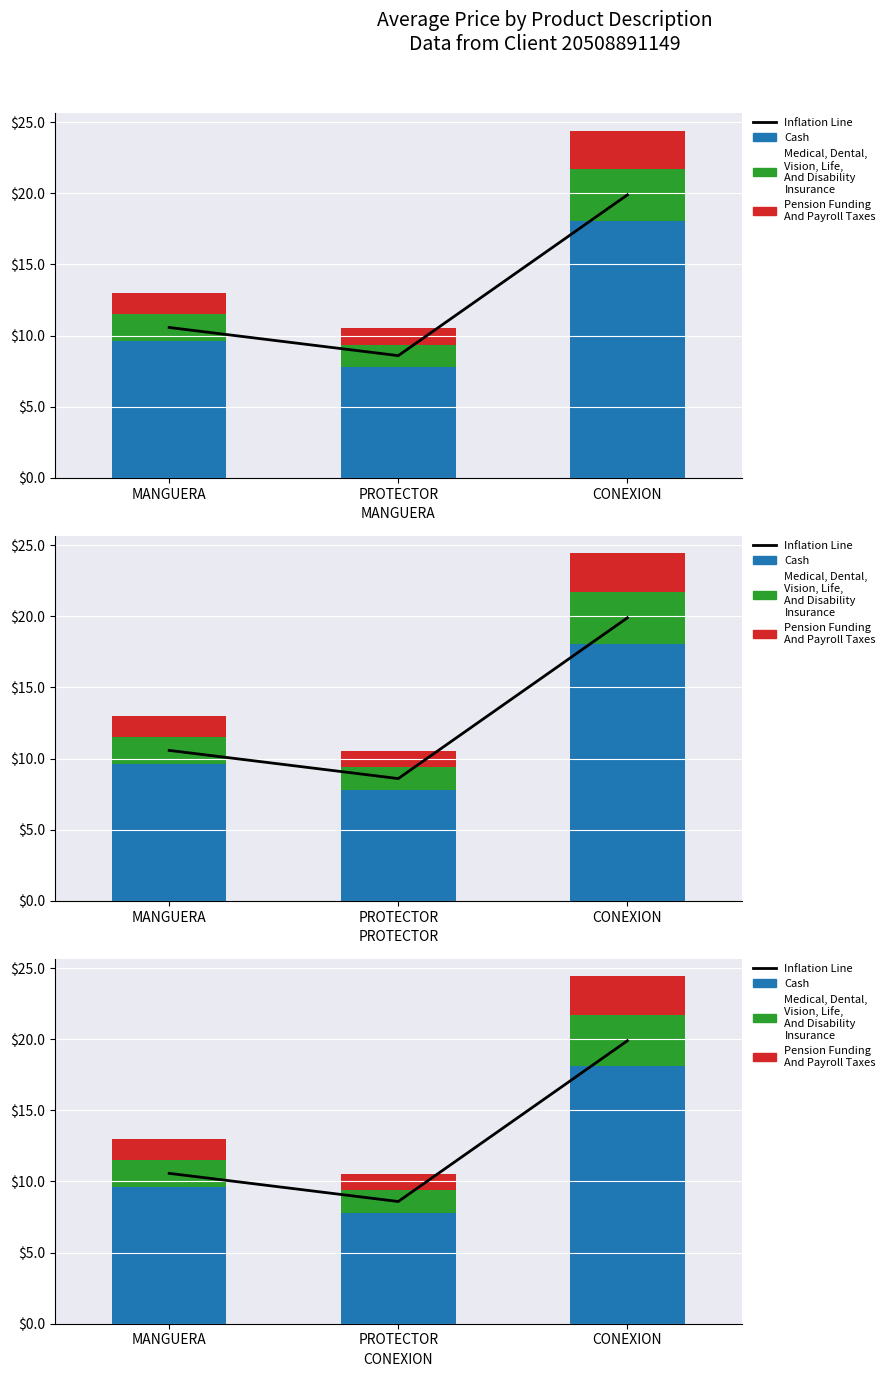

What is the value of the Medical, Dental,
Vision, Life,
And Disability
Insurance bar at the 2nd from the left?

1.6